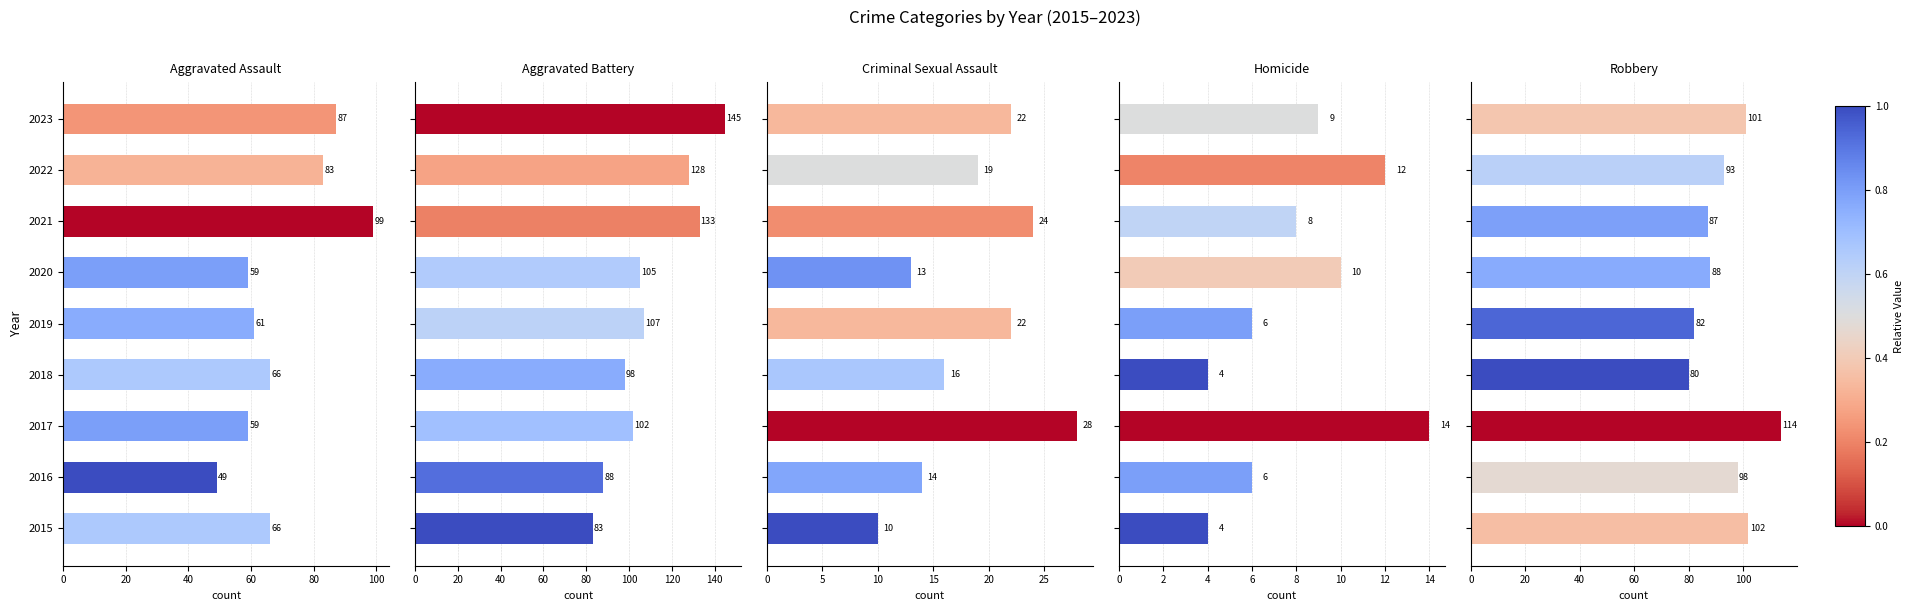

What is the value of the Homicide bar at the 8th from the left?

12